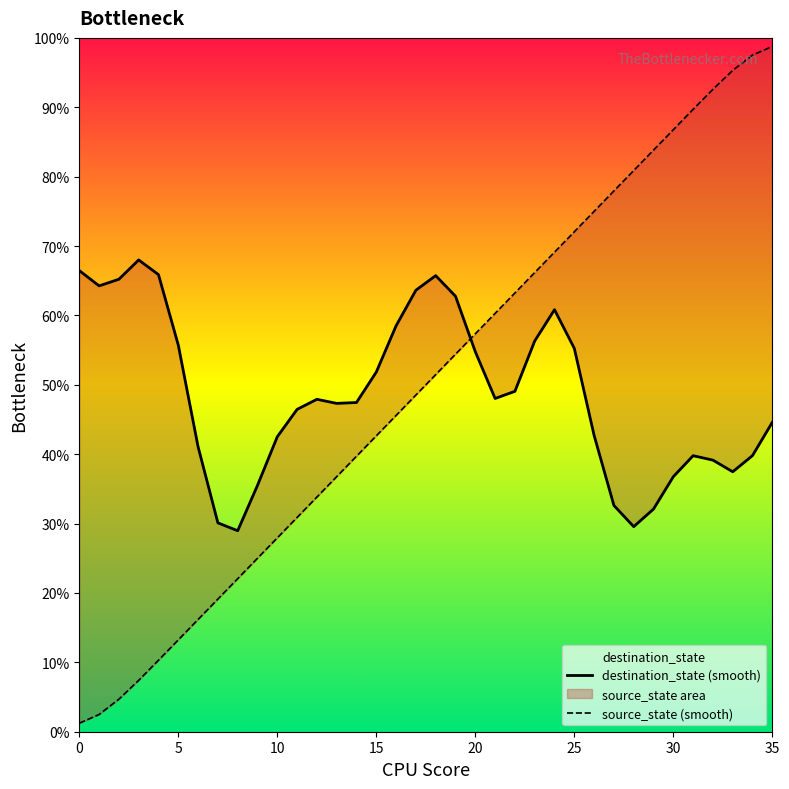

List the labels in order of value, smallest first.

0, 1, 2, 3, 4, 5, 6, 7, 8, 9, 10, 11, 12, 13, 14, 15, 16, 17, 18, 19, 20, 21, 22, 23, 24, 25, 26, 27, 28, 29, 30, 31, 32, 33, 34, 35